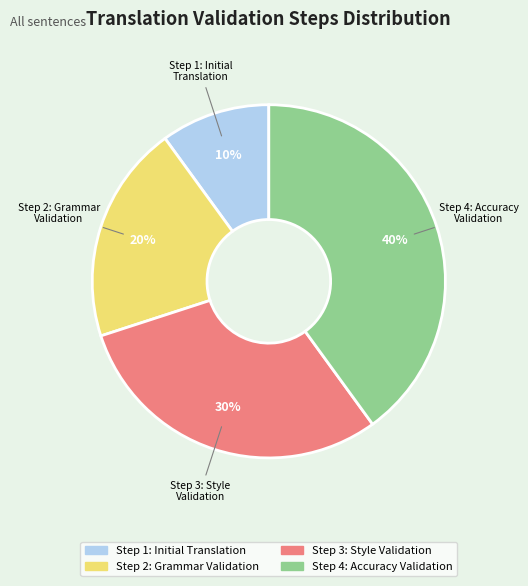

True or false: Step 4: Accuracy Validation accounts for 40% of the total.

True